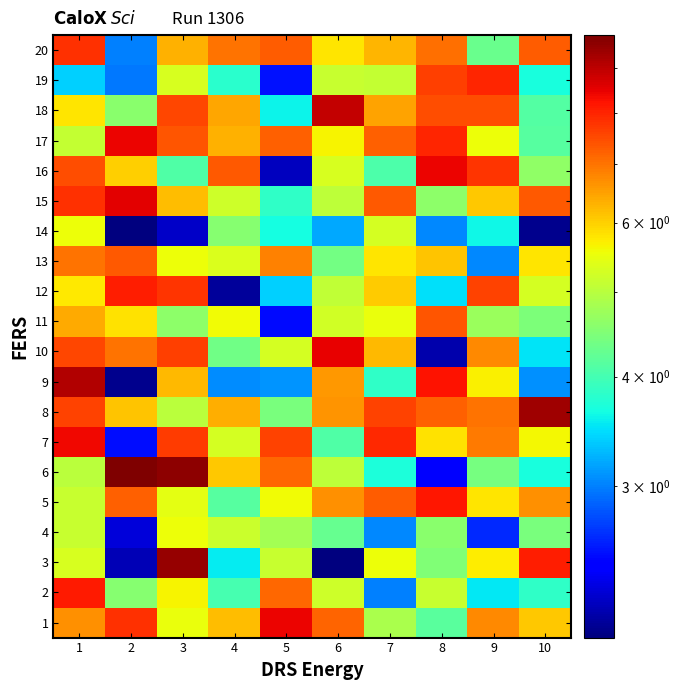

List the series in order of their peak value, highest first.

6, 3, 8, 9, 18, 15, 10, 17, 16, 1, 7, 5, 2, 12, 19, 20, 11, 13, 14, 4